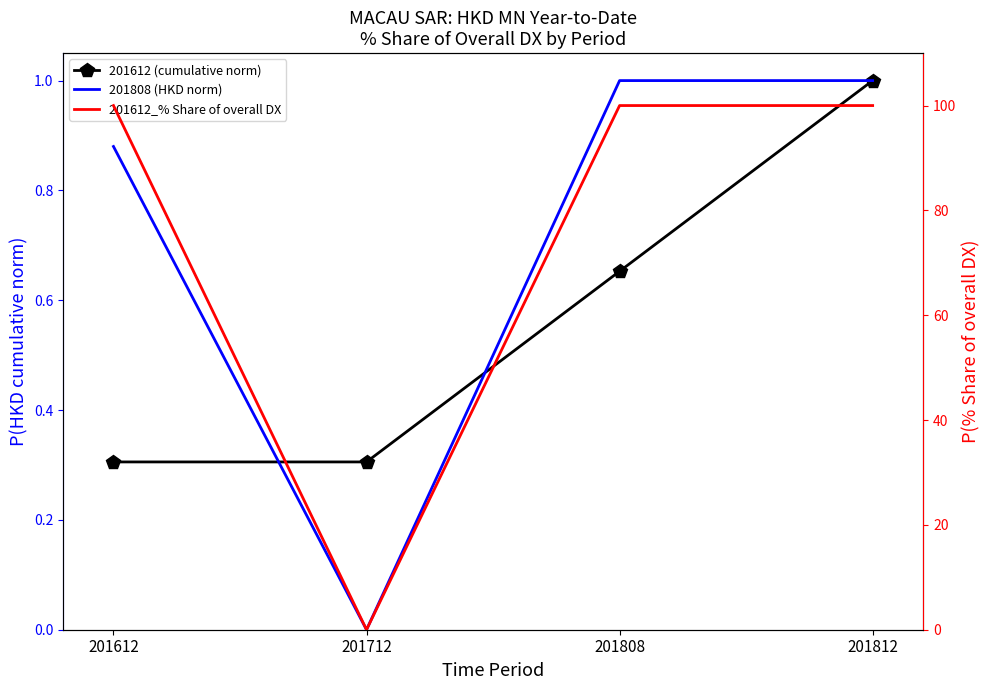

True or false: 201808 (HKD norm) has a value of -0.4 at 201712.

False